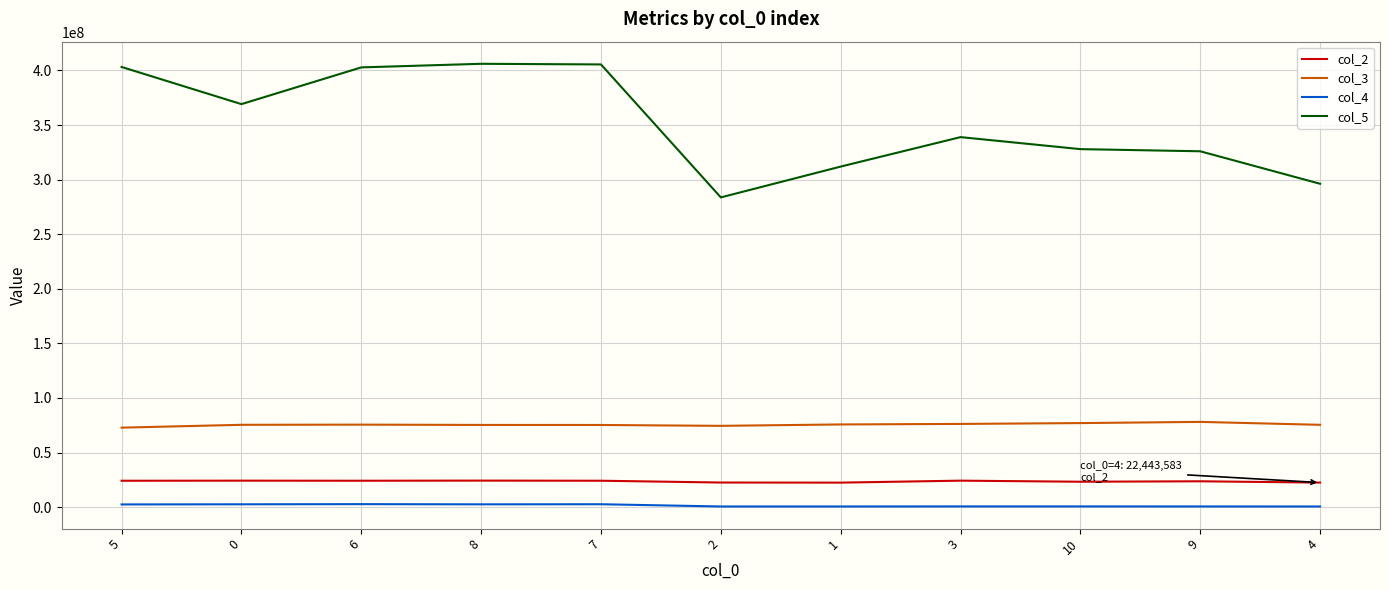

List the series in order of their peak value, lowest first.

col_4, col_2, col_3, col_5